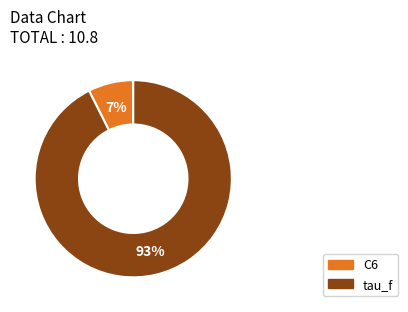

What is the ratio of the value at C6 to the value at tau_f?

0.1